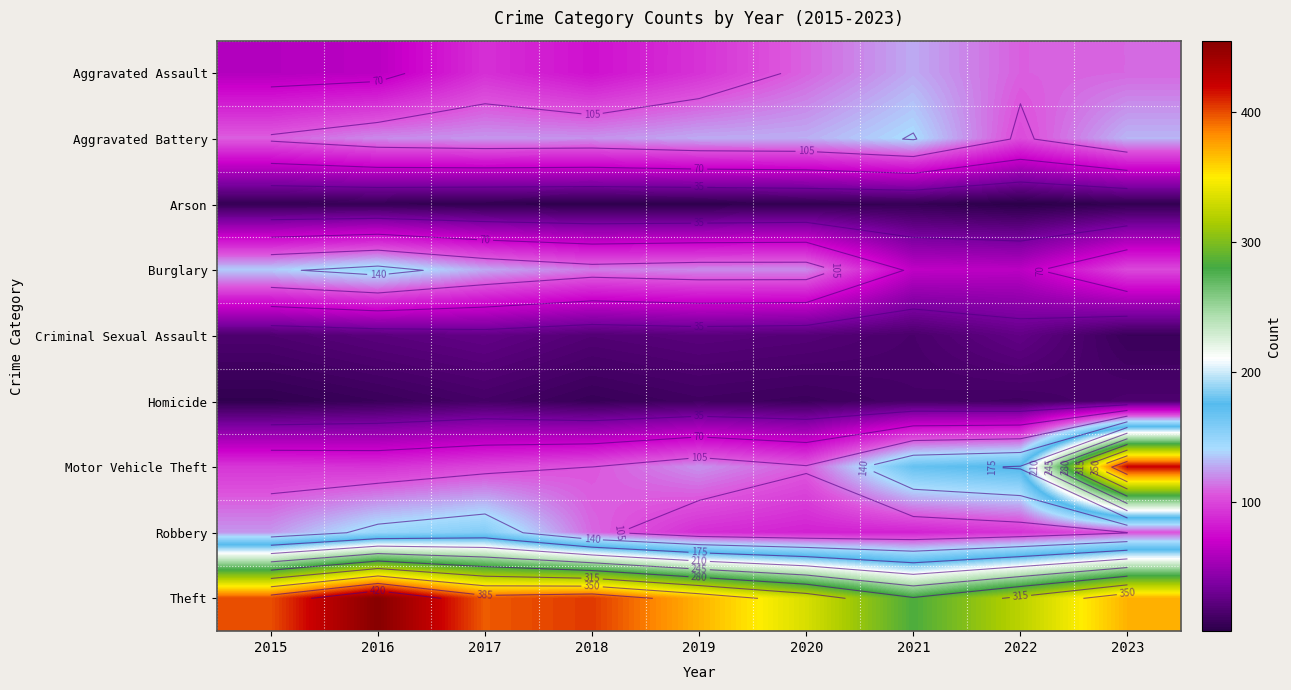

The Theft series shows 396 at 2017. True or false?

True